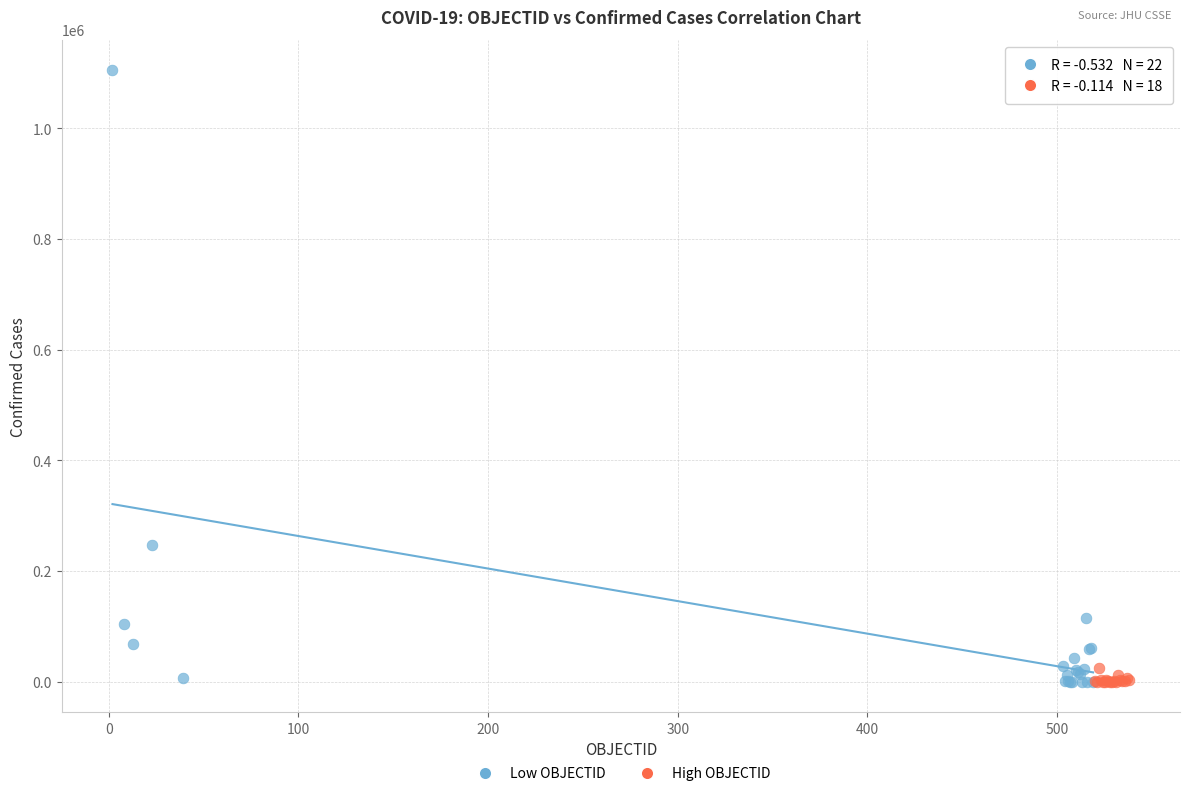

Which series reaches the maximum Y coordinate?

Low OBJECTID